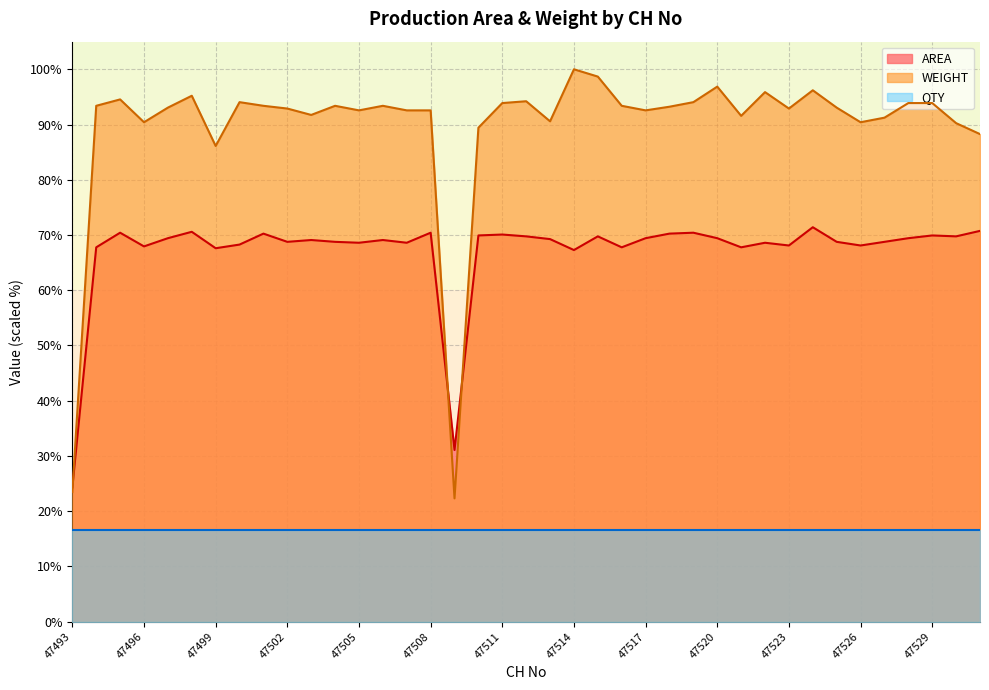

What is the average value of the AREA series?

67.1